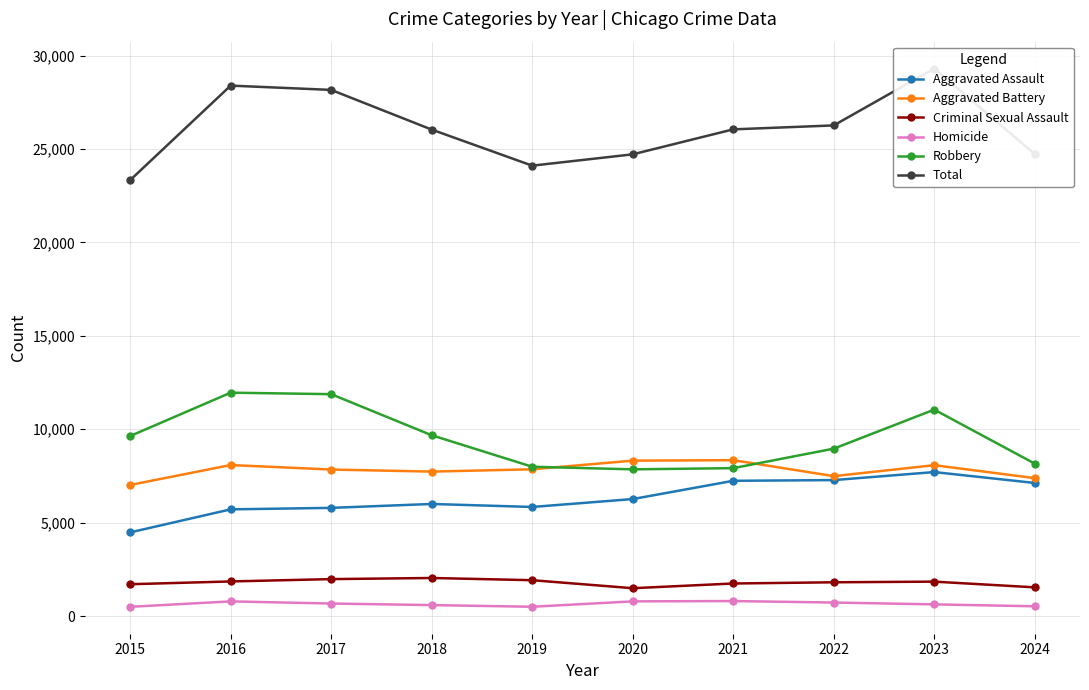

At which category does Aggravated Assault reach its first local valley?

2019